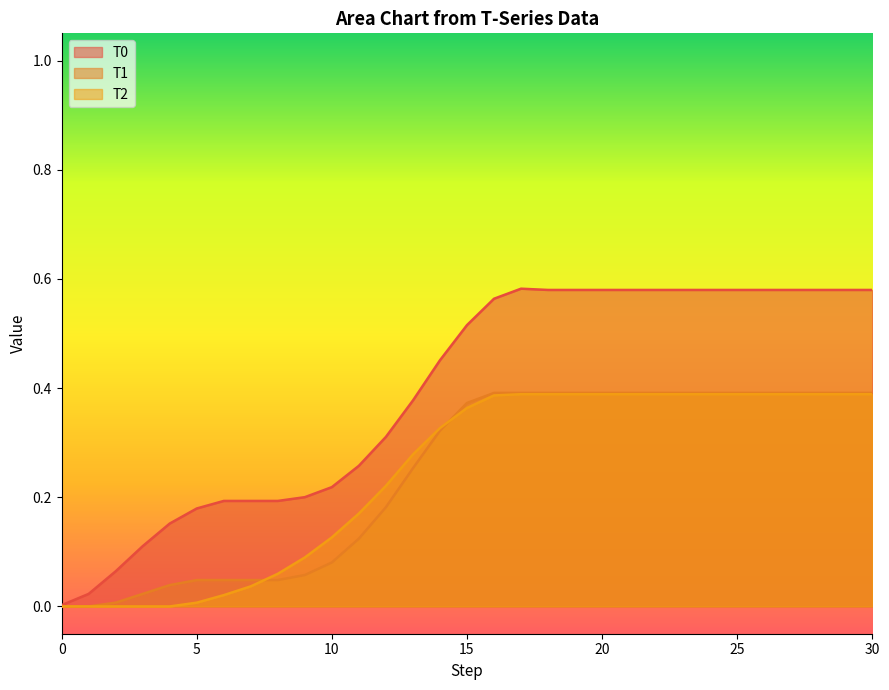

Which category has the highest value across all series?

17